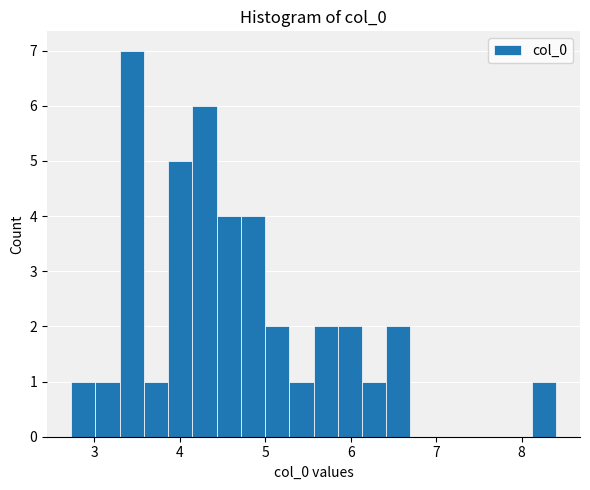

Around what value on the x-axis is the tallest bar? Give the approximate position of its centre, as read against the axis.

3.4